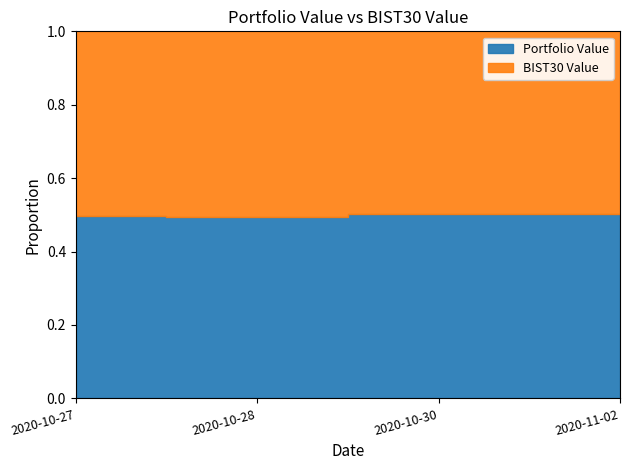

Where is the first local minimum for Portfolio Value?

2020-10-28